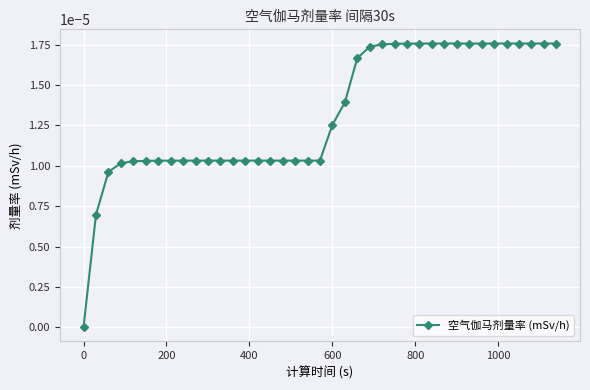

How many lines are shown in the chart?

1